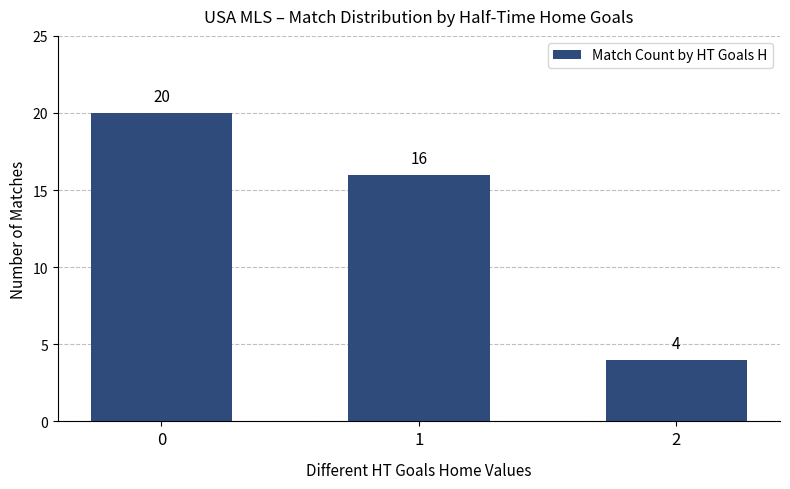

The chart shows a value of 23 at 1. True or false?

False